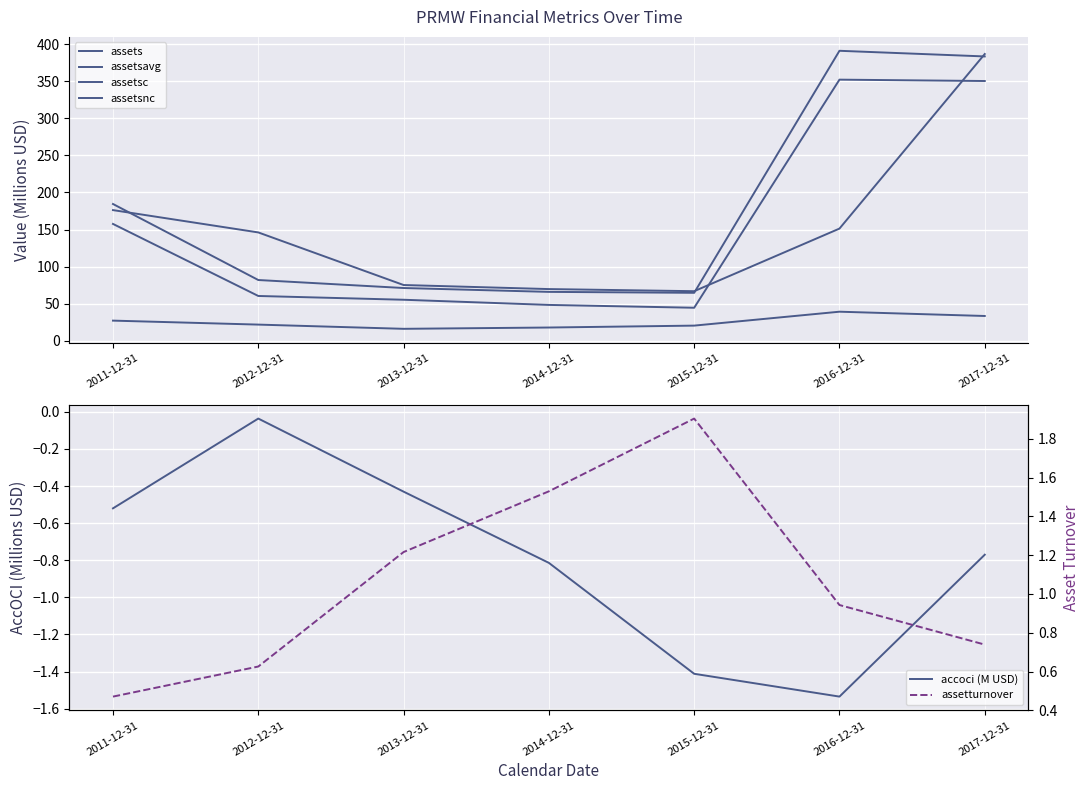

Reading left to right, transcribe all the data shown in this chart.

assets: 2011-12-31=184.4	2012-12-31=81.8	2013-12-31=71.0	2014-12-31=65.7	2015-12-31=64.5	2016-12-31=391.4	2017-12-31=383.8
assetsavg: 2011-12-31=176.2	2012-12-31=146.1	2013-12-31=75.0	2014-12-31=69.5	2015-12-31=66.7	2016-12-31=151.2	2017-12-31=387.0
assetsc: 2011-12-31=26.9	2012-12-31=21.6	2013-12-31=15.9	2014-12-31=17.6	2015-12-31=20.2	2016-12-31=39.0	2017-12-31=33.2
assetsnc: 2011-12-31=157.5	2012-12-31=60.2	2013-12-31=55.1	2014-12-31=48.1	2015-12-31=44.3	2016-12-31=352.4	2017-12-31=350.6
accoci (M USD): 2011-12-31=-0.5	2012-12-31=-0.0	2013-12-31=-0.4	2014-12-31=-0.8	2015-12-31=-1.4	2016-12-31=-1.5	2017-12-31=-0.8
assetturnover: 2011-12-31=0.5	2012-12-31=0.6	2013-12-31=1.2	2014-12-31=1.5	2015-12-31=1.9	2016-12-31=0.9	2017-12-31=0.7